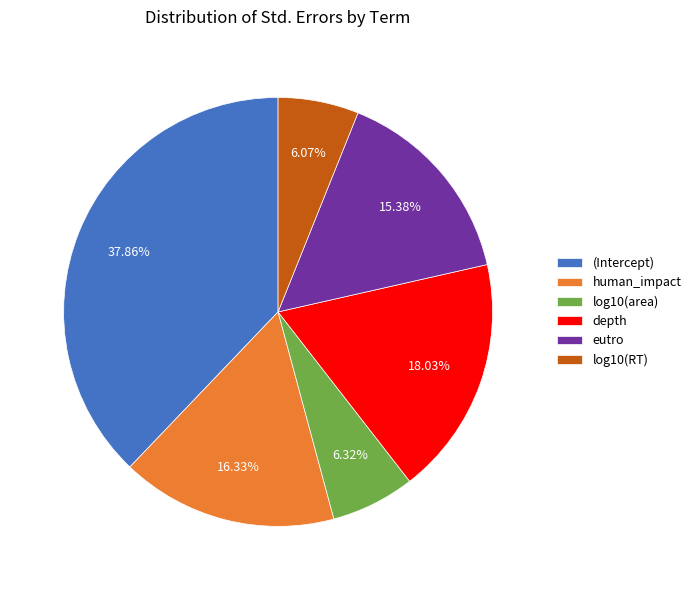

Which slice is the largest?

(Intercept)